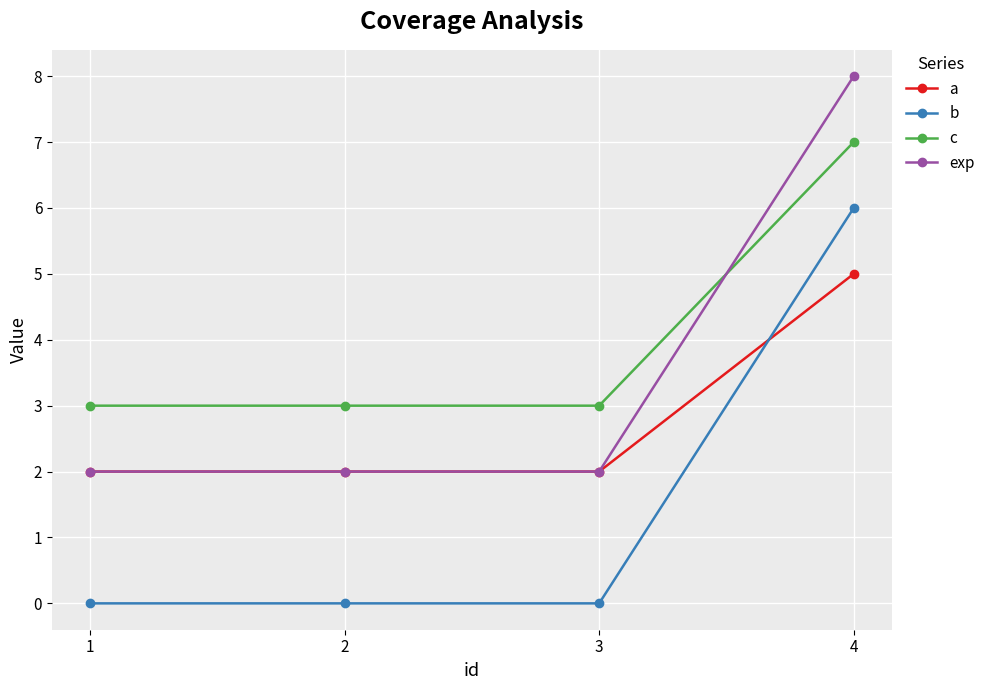

How many categories are shown in the chart?

4